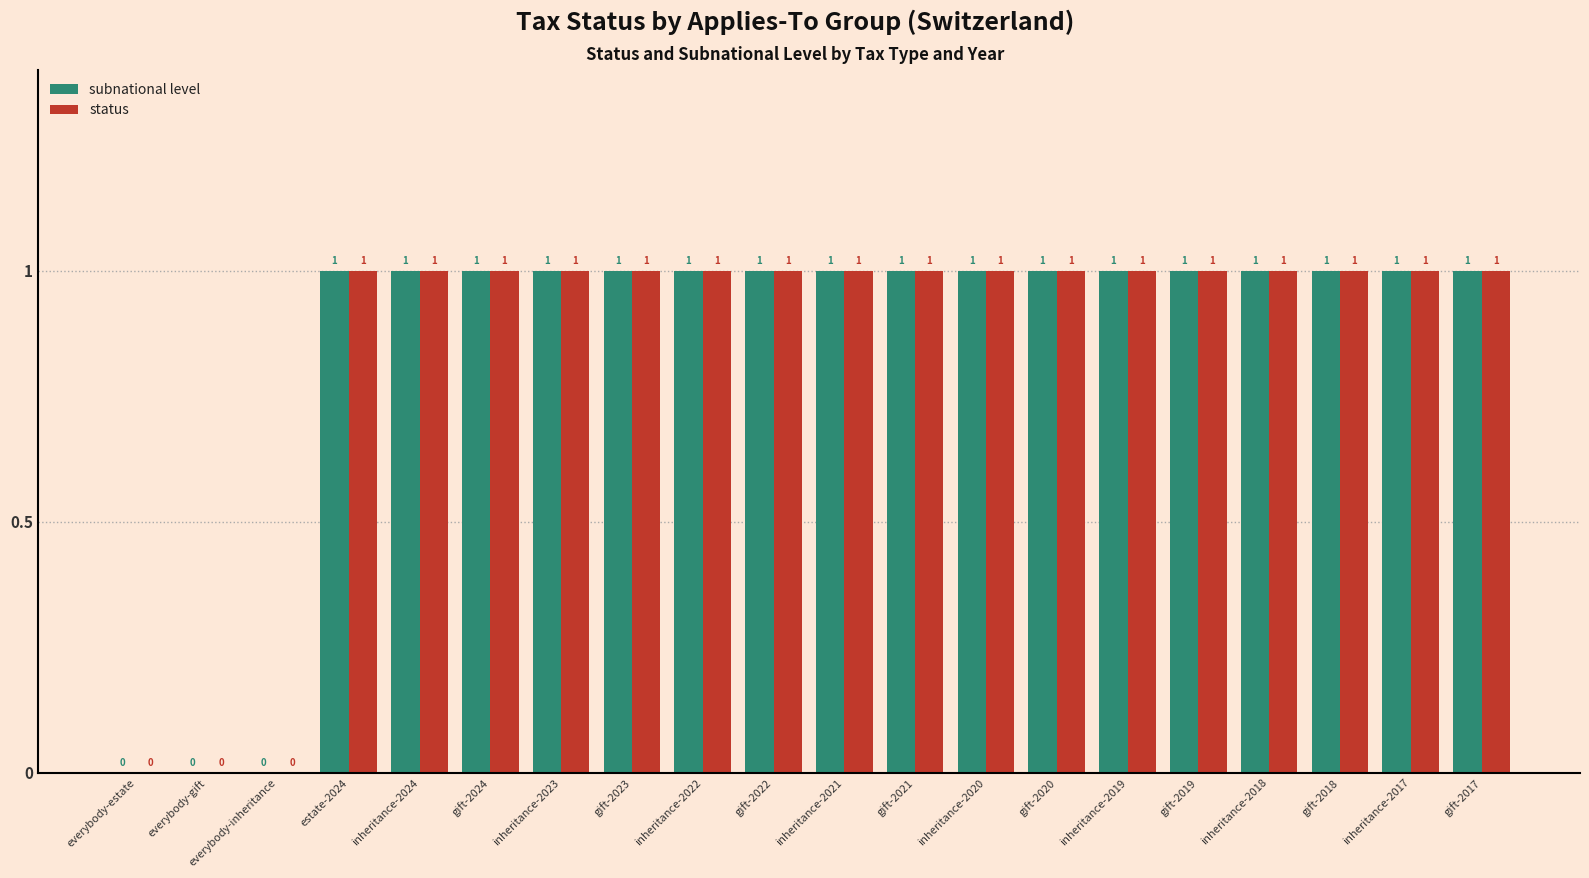

True or false: subnational level has a value of 2 at gift-2018.

False